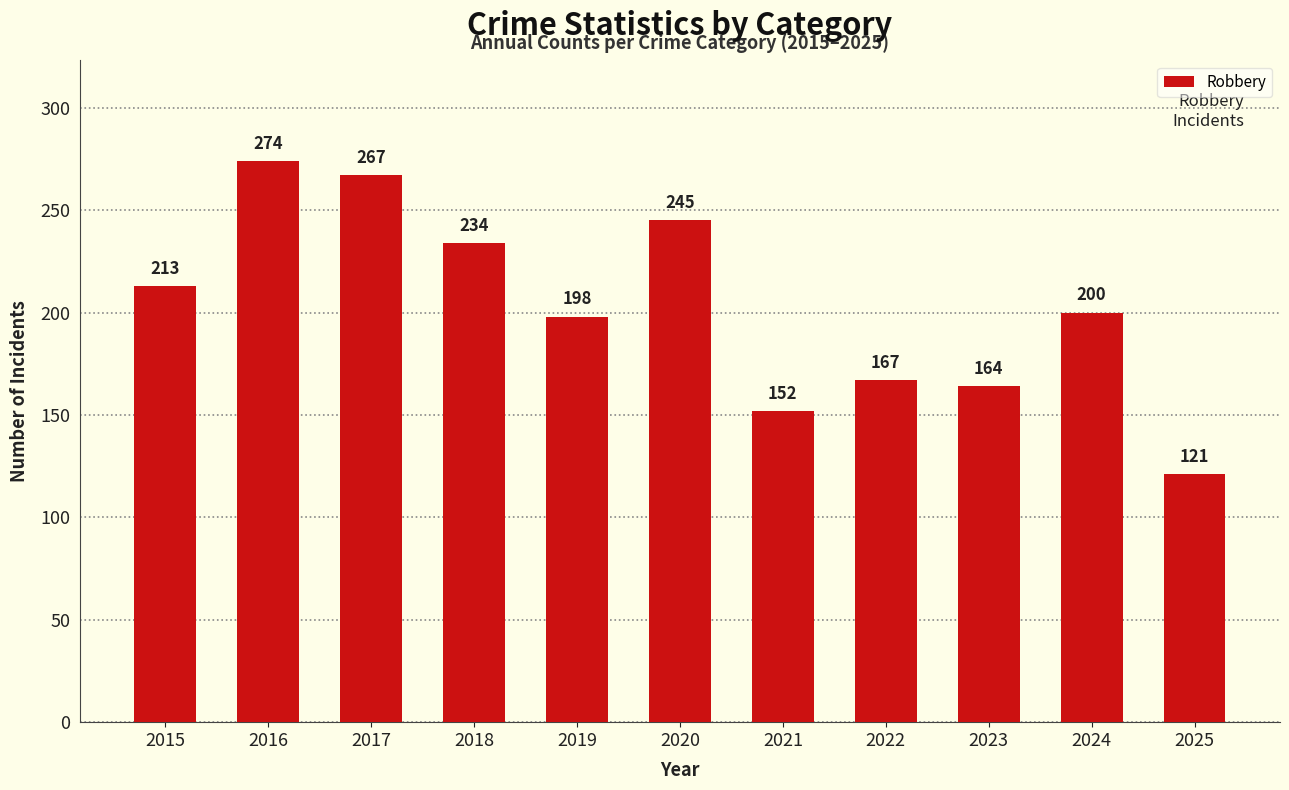

Which has a higher value, 2015 or 2017?

2017